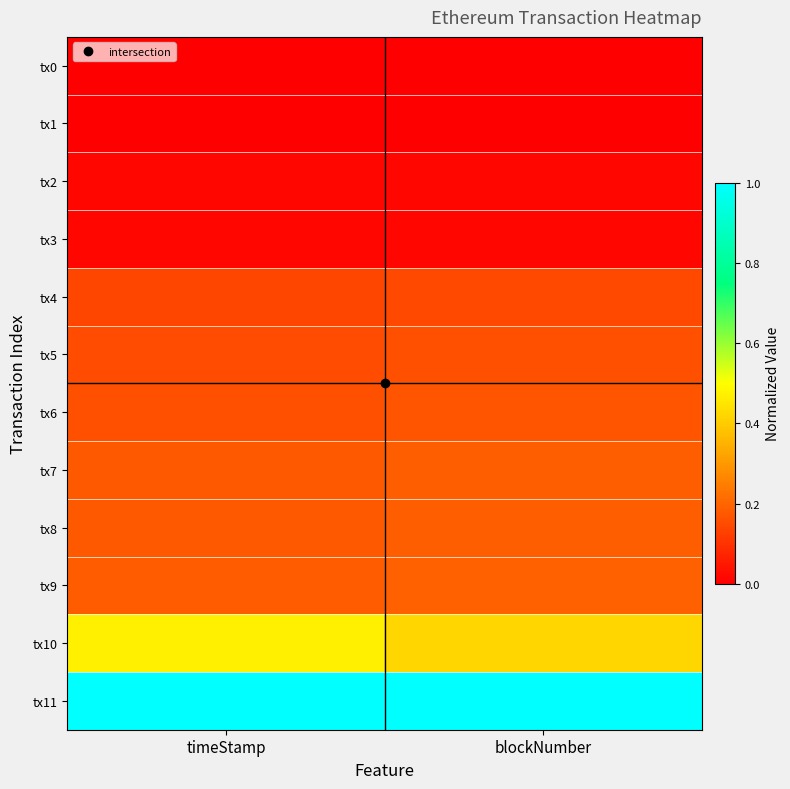

Which has a higher value, timeStamp or blockNumber?

timeStamp